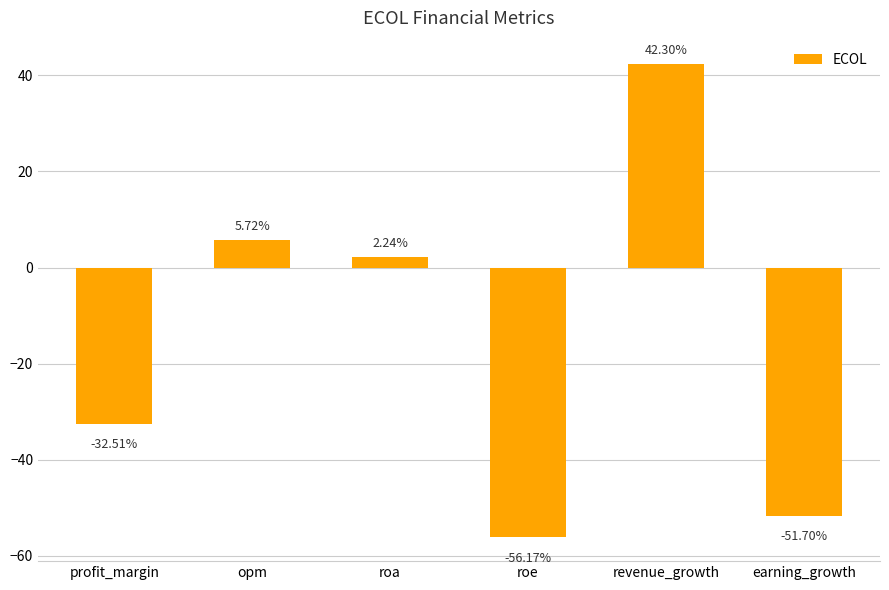

What is the difference between the values at revenue_growth and roa?

40.1